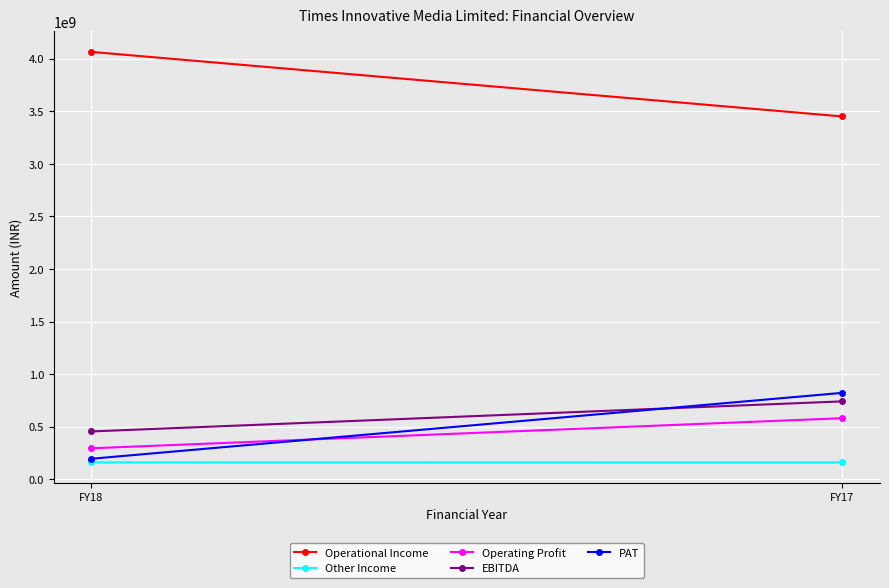

Rank the series by their maximum value, from highest to lowest.

Operational Income, PAT, EBITDA, Operating Profit, Other Income